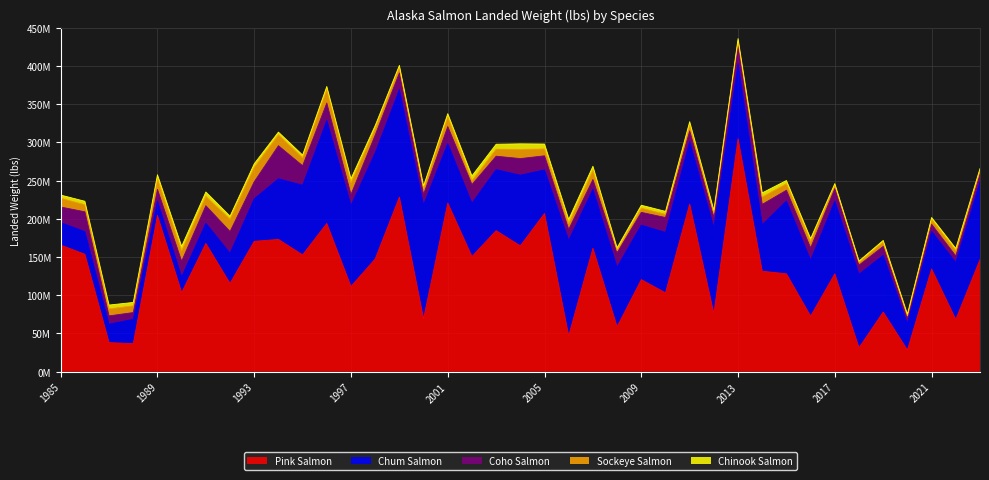

True or false: Chum Salmon and Chinook Salmon intersect in this chart.

False